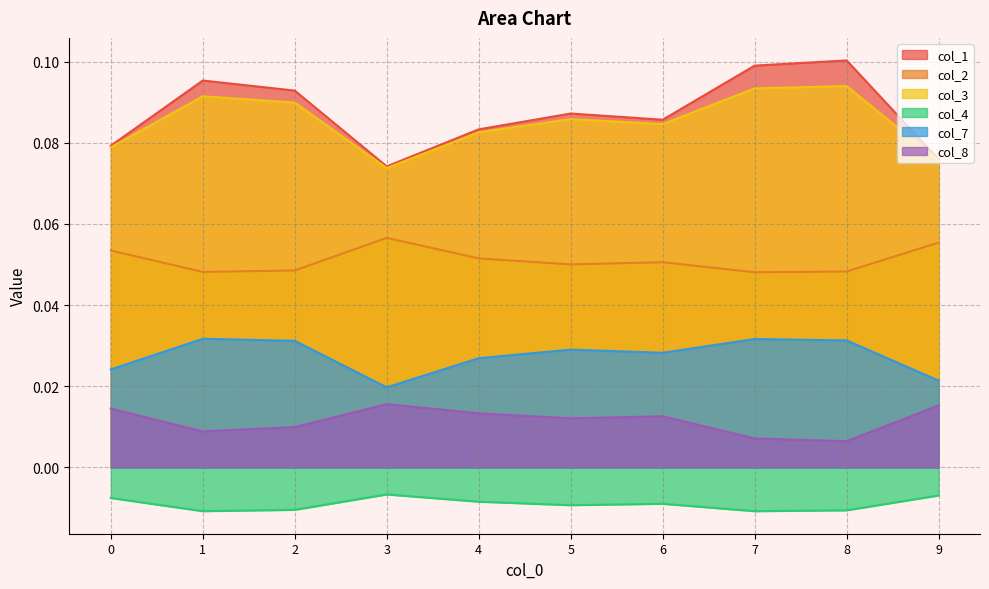

Between 8 and 9, which is larger?

8